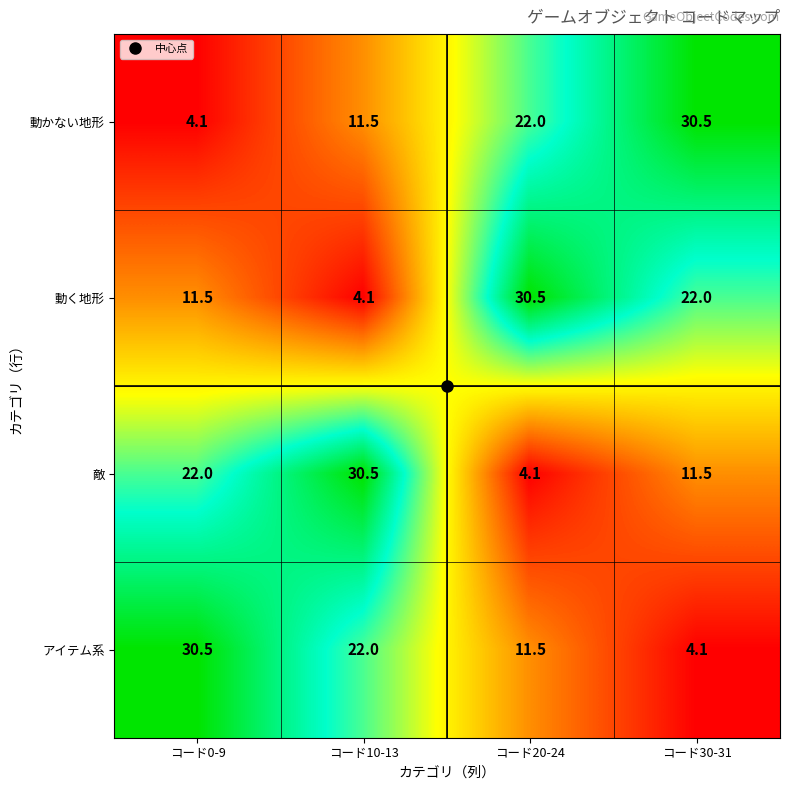

Read the 動く地形 value at コード10-13.

4.1